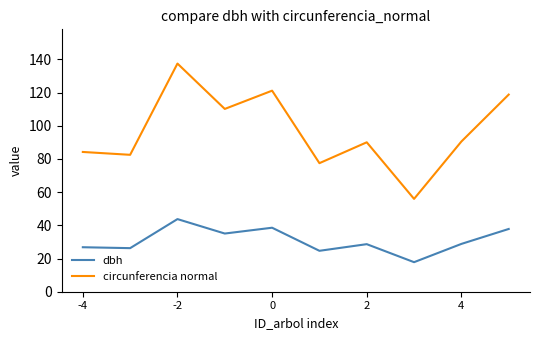

At how many categories does at least one series exceed 38?

10